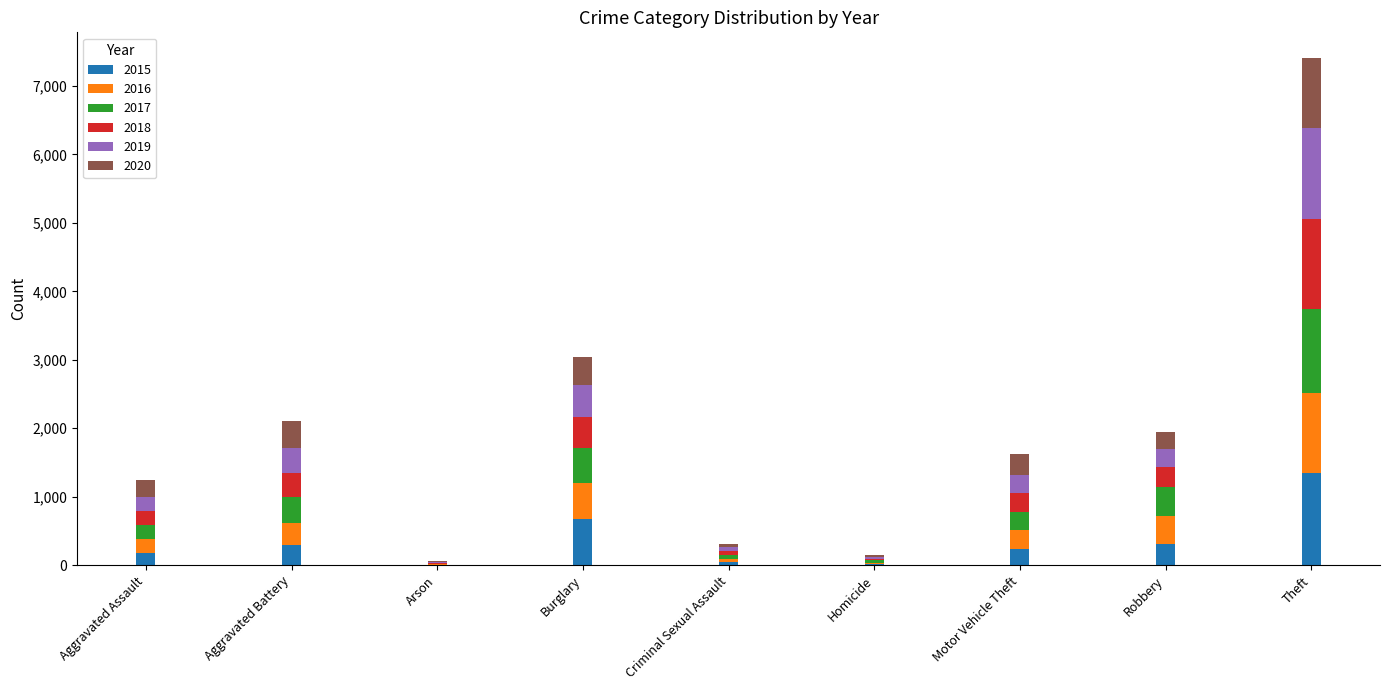

At which category is the sum across all series the highest?

Theft